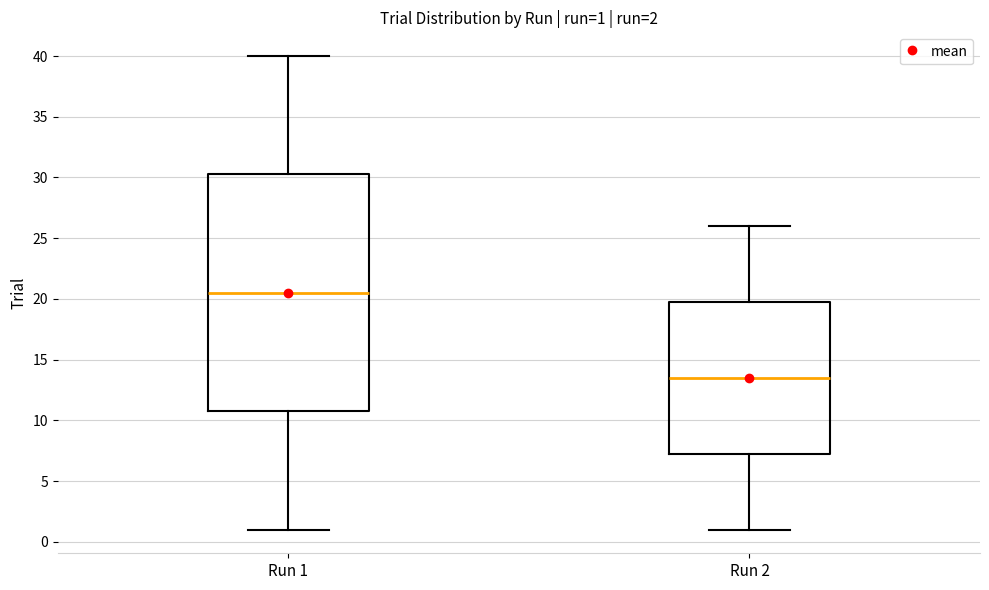

Comparing the boxes themselves (not the whiskers), which one is the tallest?

Run 1